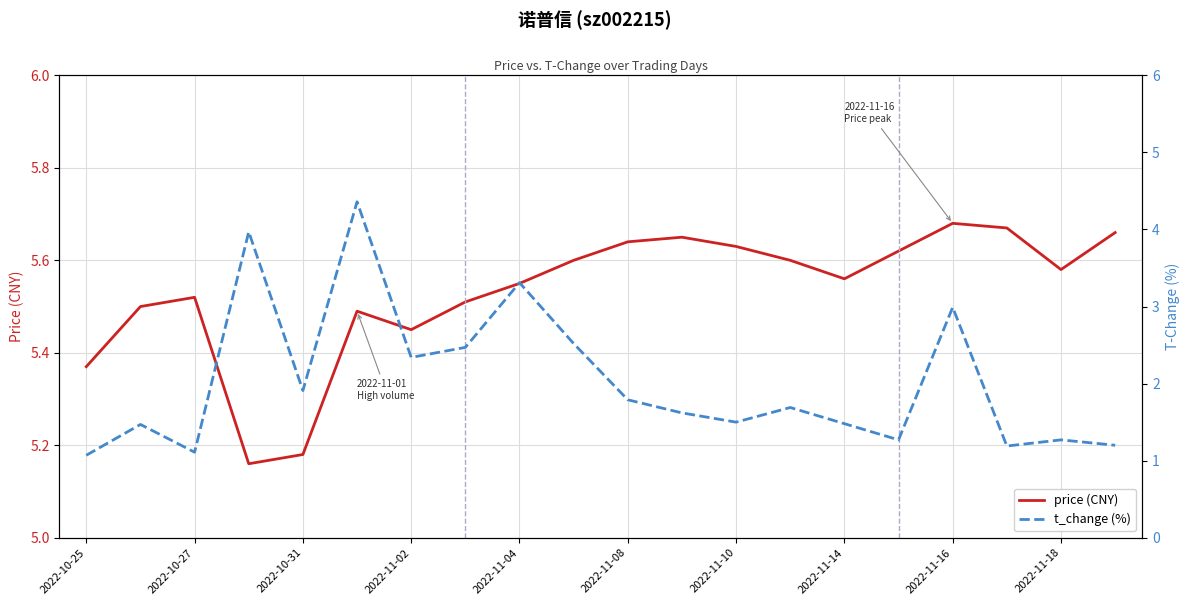

How many interior local peaks does the price (CNY) series have?

4